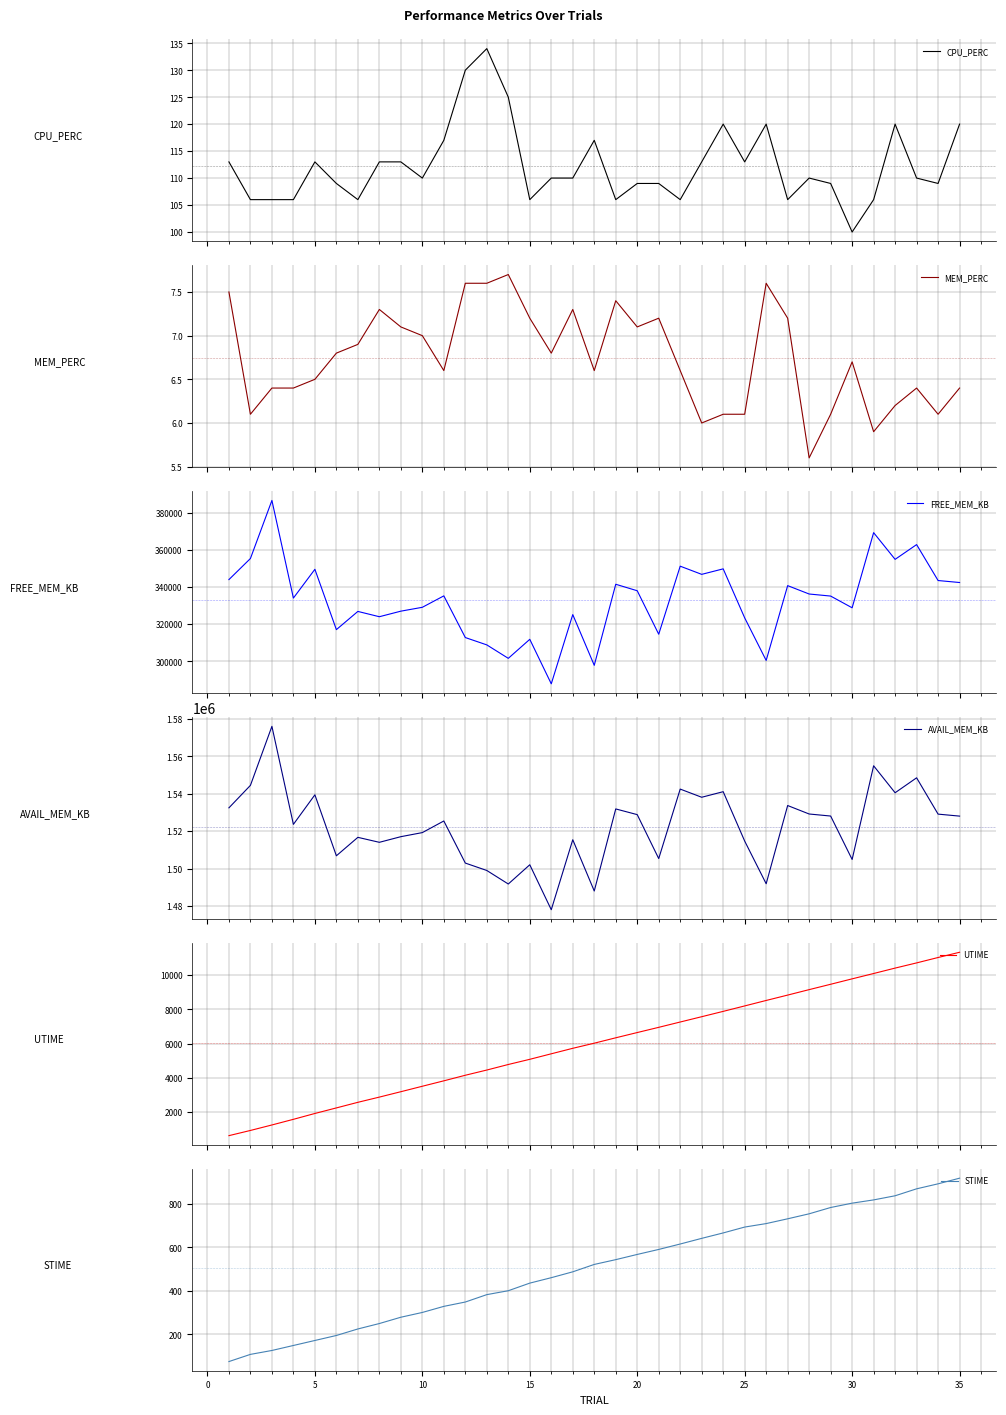

Reading left to right, list all the values displayed in this chart.

CPU_PERC: −5=113.0	0=106.0	5=106.0	10=106.0	15=113.0	20=109.0	25=106.0	30=113.0	35=113.0	40=110.0	10=117.0	11=130.0	12=134.0	13=125.0	14=106.0	15=110.0	16=110.0	17=117.0	18=106.0	19=109.0	20=109.0	21=106.0	22=113.0	23=120.0	24=113.0	25=120.0	26=106.0	27=110.0	28=109.0	29=100.0	30=106.0	31=120.0	32=110.0	33=109.0	34=120.0
MEM_PERC: −5=7.5	0=6.1	5=6.4	10=6.4	15=6.5	20=6.8	25=6.9	30=7.3	35=7.1	40=7.0	10=6.6	11=7.6	12=7.6	13=7.7	14=7.2	15=6.8	16=7.3	17=6.6	18=7.4	19=7.1	20=7.2	21=6.6	22=6.0	23=6.1	24=6.1	25=7.6	26=7.2	27=5.6	28=6.1	29=6.7	30=5.9	31=6.2	32=6.4	33=6.1	34=6.4
FREE_MEM_KB: −5=344044.0	0=355424.0	5=386784.0	10=334072.0	15=349600.0	20=317020.0	25=326856.0	30=323996.0	35=326996.0	40=329084.0	10=335252.0	11=312748.0	12=308784.0	13=301524.0	14=311792.0	15=287764.0	16=325148.0	17=297752.0	18=341520.0	19=338020.0	20=314544.0	21=351288.0	22=346872.0	23=349844.0	24=323380.0	25=300392.0	26=340784.0	27=336260.0	28=335148.0	29=328820.0	30=369392.0	31=354972.0	32=362940.0	33=343536.0	34=342468.0
AVAIL_MEM_KB: −5=1532428.0	0=1544428.0	5=1575960.0	10=1523600.0	15=1539376.0	20=1506812.0	25=1516664.0	30=1514008.0	35=1517020.0	40=1519200.0	10=1525404.0	11=1502916.0	12=1498960.0	13=1491736.0	14=1502016.0	15=1477992.0	16=1515392.0	17=1488004.0	18=1531844.0	19=1528800.0	20=1505320.0	21=1542444.0	22=1538080.0	23=1541056.0	24=1514672.0	25=1491868.0	26=1533660.0	27=1529136.0	28=1528044.0	29=1504840.0	30=1554892.0	31=1540488.0	32=1548468.0	33=1529068.0	34=1528008.0
UTIME: −5=617.0	0=920.0	5=1241.0	10=1571.0	15=1913.0	20=2238.0	25=2565.0	30=2870.0	35=3185.0	40=3504.0	10=3821.0	11=4147.0	12=4452.0	13=4776.0	14=5079.0	15=5401.0	16=5722.0	17=6021.0	18=6336.0	19=6643.0	20=6948.0	21=7259.0	22=7569.0	23=7881.0	24=8199.0	25=8519.0	26=8833.0	27=9152.0	28=9465.0	29=9782.0	30=10094.0	31=10411.0	32=10714.0	33=11030.0	34=11336.0
STIME: −5=75.0	0=108.0	5=126.0	10=149.0	15=172.0	20=195.0	25=225.0	30=250.0	35=279.0	40=301.0	10=329.0	11=349.0	12=383.0	13=401.0	14=436.0	15=461.0	16=488.0	17=522.0	18=544.0	19=568.0	20=591.0	21=616.0	22=642.0	23=667.0	24=694.0	25=710.0	26=732.0	27=755.0	28=784.0	29=804.0	30=819.0	31=838.0	32=870.0	33=893.0	34=919.0